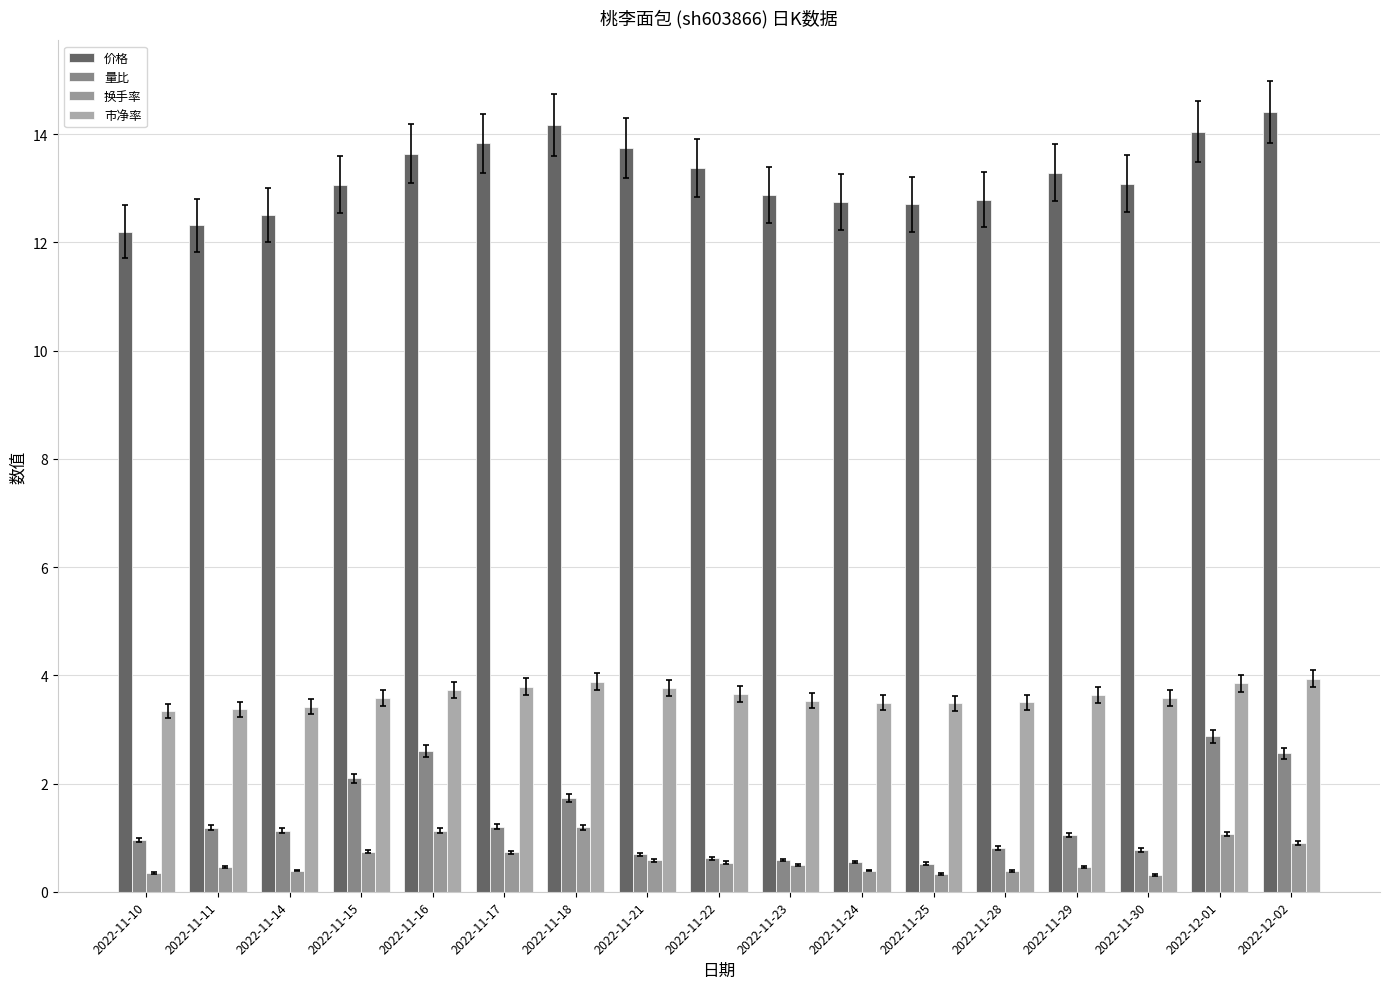

What is the average value of the 价格 series?

13.2